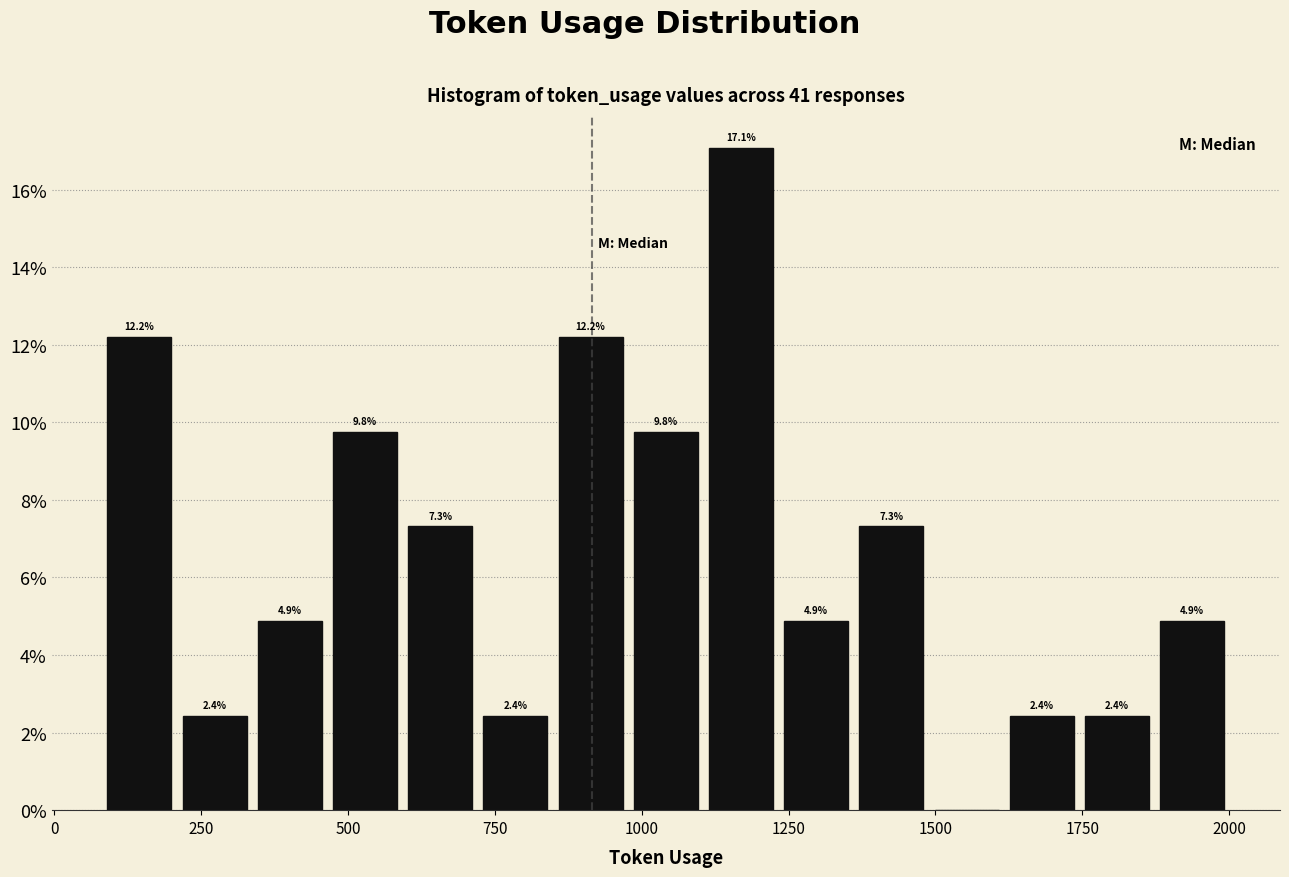

Around what value on the x-axis is the tallest bar? Give the approximate position of its centre, as read against the axis.

1150